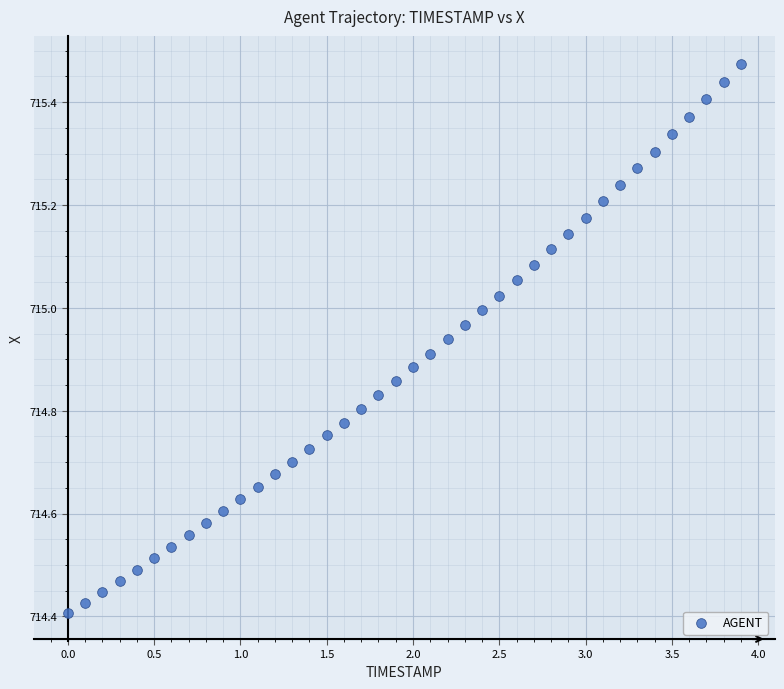

What is the range of Y values (max minus min)?

1.1